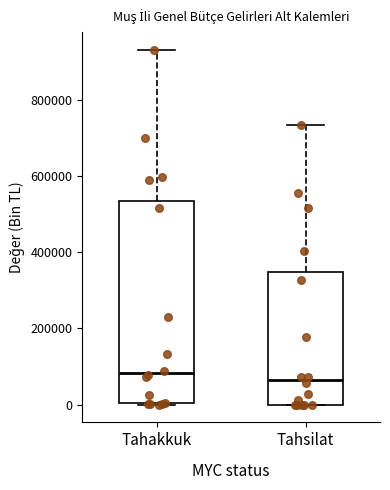

Reading left to right, transcribe this box plot: for each box, give where its median line is, the range the box spans, and where its two whiskers end, as read against the y-axis. The values are not printed on the chart, so give them approximately, as read against the axis.

Tahakkuk: median 80000, box 0 to 540000, whiskers 0 to 940000
Tahsilat: median 60000, box 0 to 340000, whiskers 0 to 740000